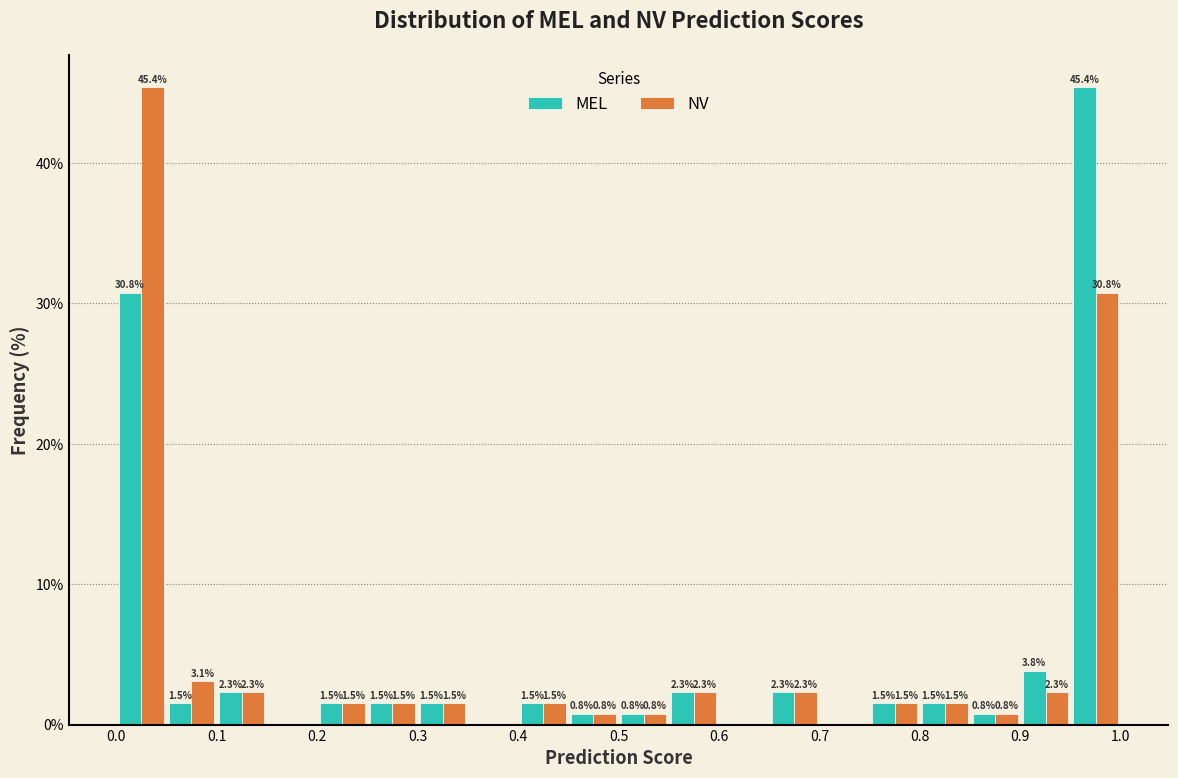

In the MEL series, which range on the x-axis has the tallest bar?

0.95 to 1.00